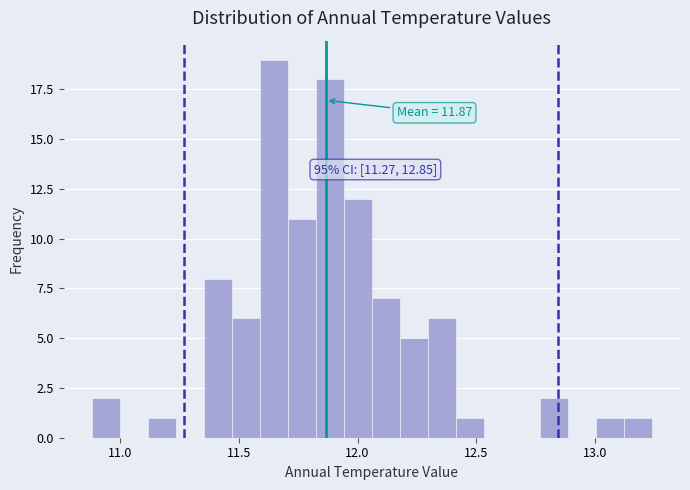

Around what value on the x-axis is the tallest bar? Give the approximate position of its centre, as read against the axis.

11.65